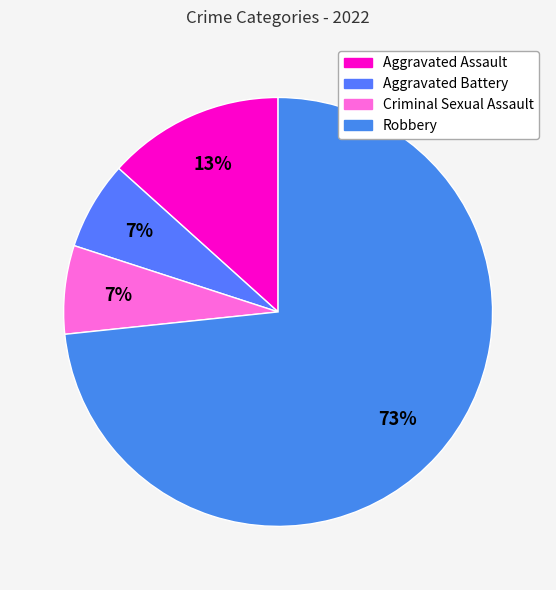

To the nearest percent, what percentage of the pie is Aggravated Battery?

7%